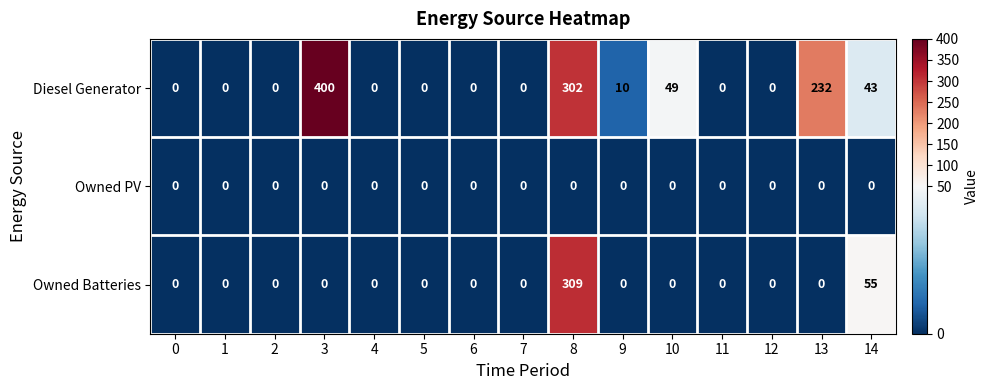

What is the maximum value shown in the chart?

400